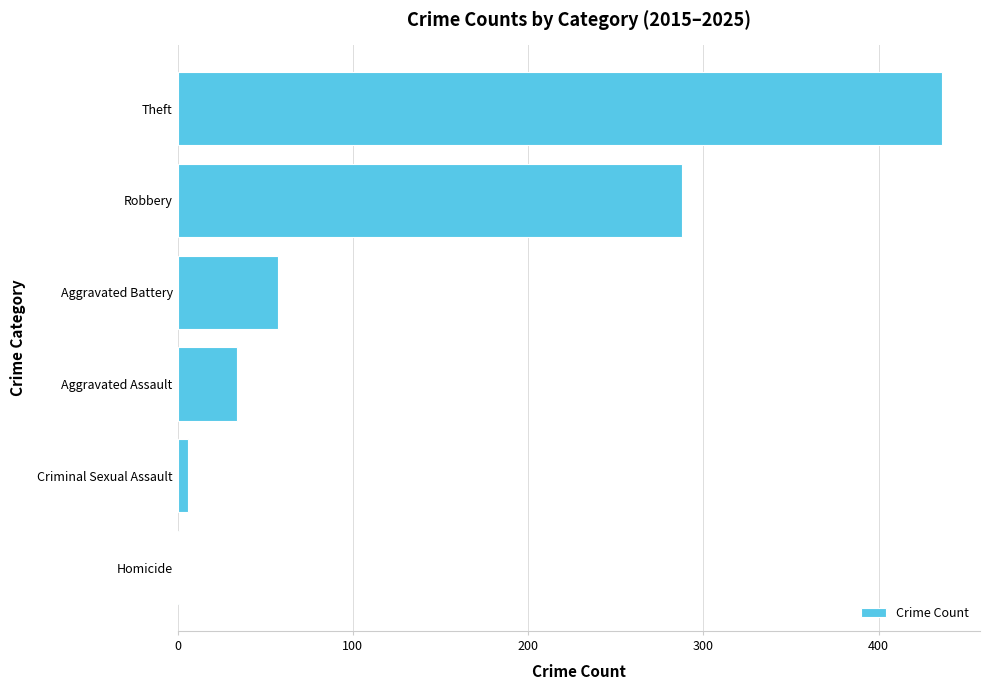

Reading top to bottom, what are all the values shown in this chart?

Theft=436	Robbery=288	Aggravated Battery=57	Aggravated Assault=34	Criminal Sexual Assault=6	Homicide=1